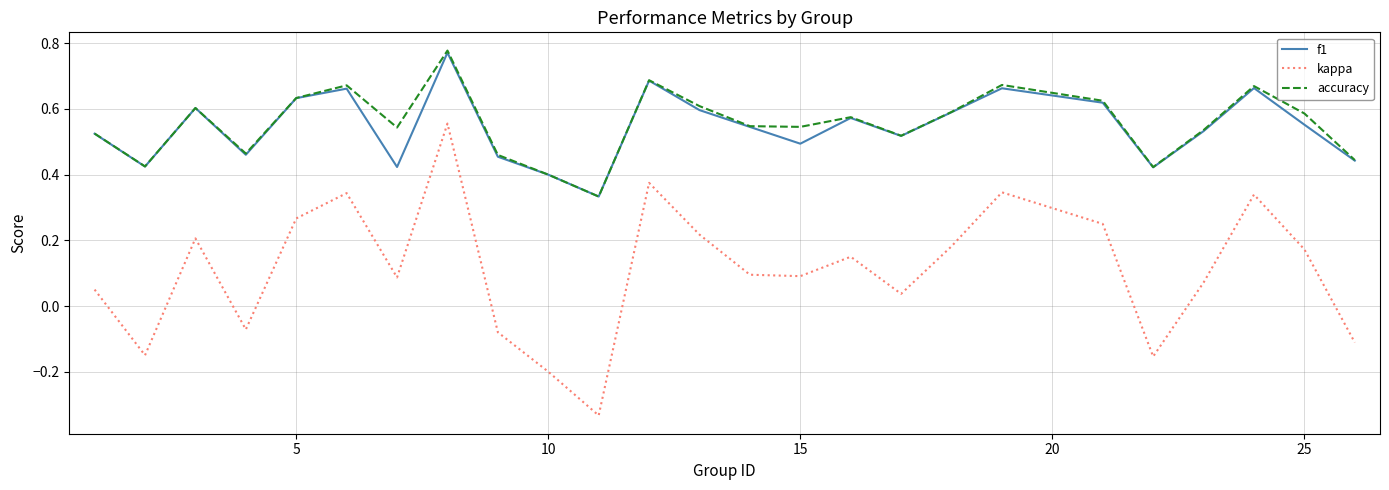

Which series has the widest spread of values?

kappa